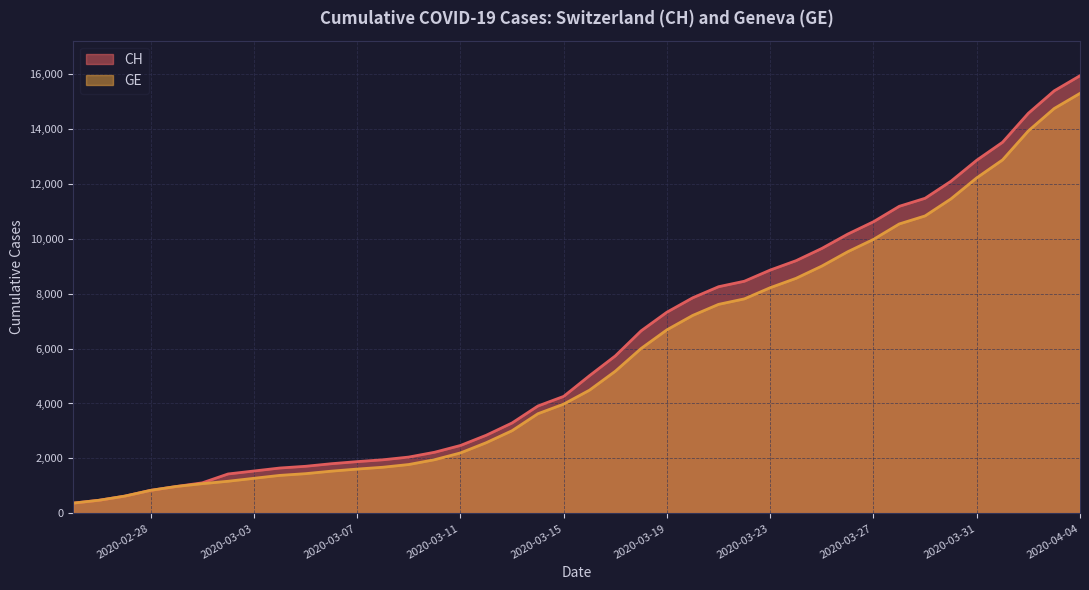

True or false: CH and GE intersect in this chart.

False